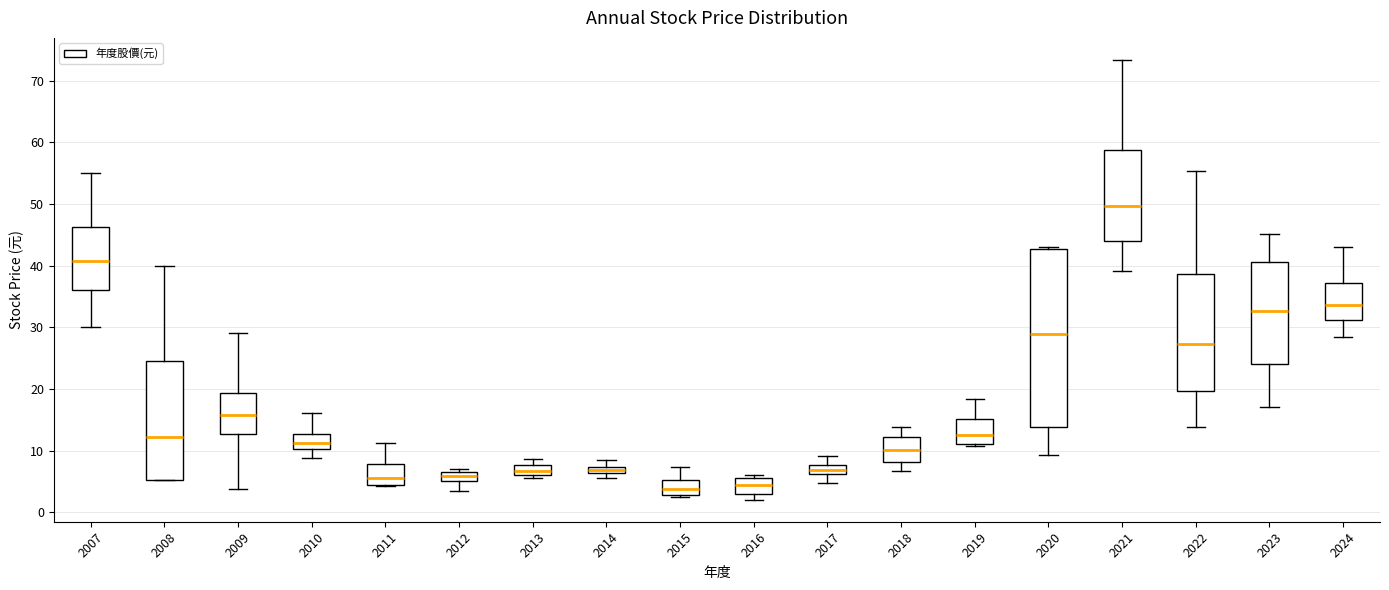

Where is the upper edge of the box at x = 2015 on the y-axis? The values are not printed on the chart, so give them approximately, as read against the axis.

5